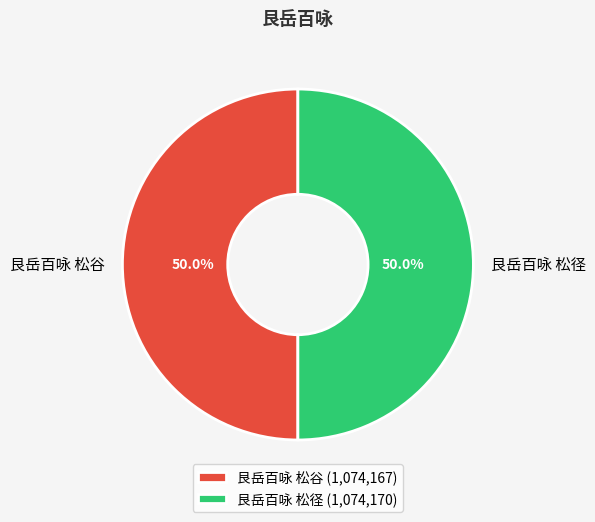

What is the ratio of the value at 艮岳百咏 松径 to the value at 艮岳百咏 松谷?

1.0